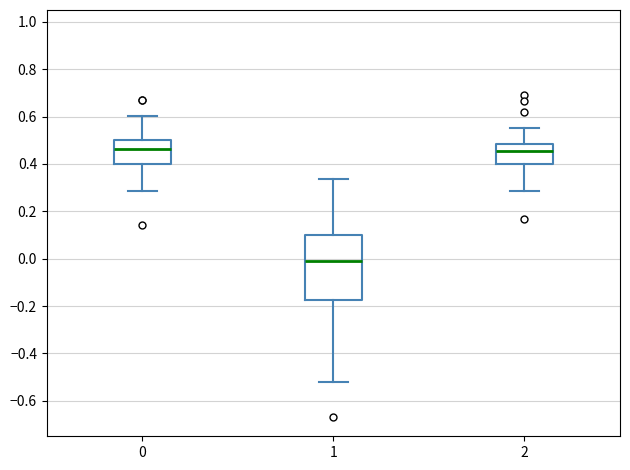

Reading left to right, read every box against the y-axis: the position of its median line, the range the box covers, and the ends of its whiskers. The values are not printed on the chart, so give them approximately, as read against the axis.

0: median 0.46, box 0.40 to 0.50, whiskers 0.28 to 0.60
1: median -0.02, box -0.18 to 0.10, whiskers -0.52 to 0.34
2: median 0.46, box 0.40 to 0.48, whiskers 0.28 to 0.56